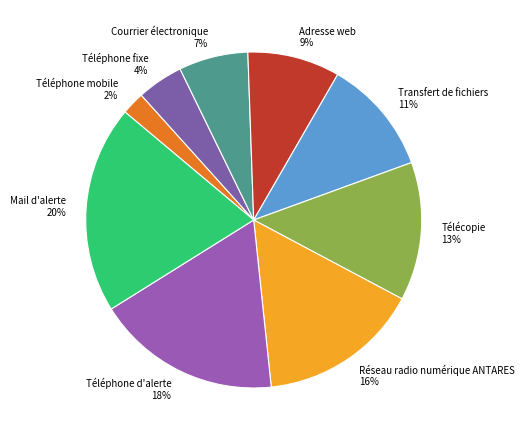

Is it true that Courrier électronique is 7% of the pie?

True